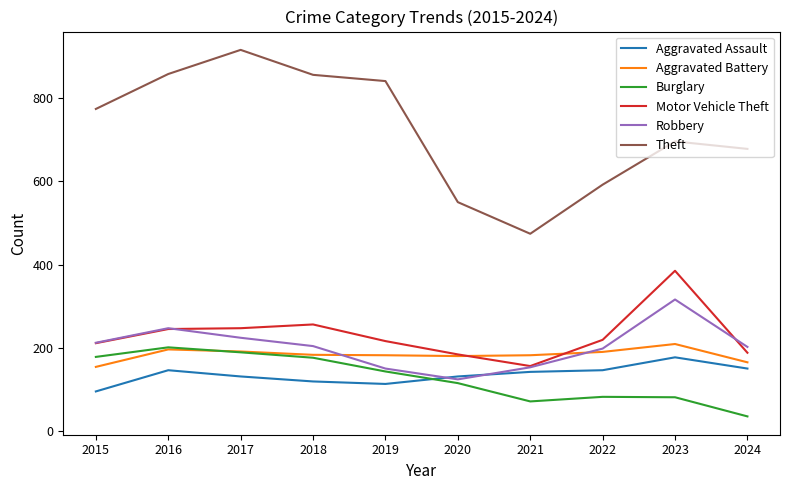

What is the total value across all series at 2021?

1178